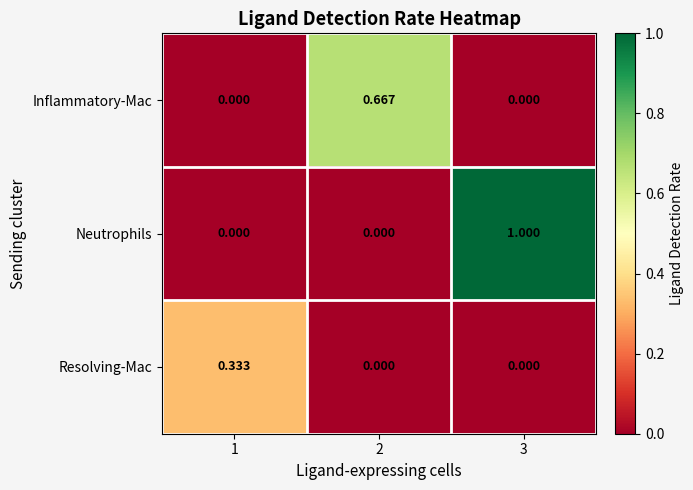

How many categories are shown in the chart?

3